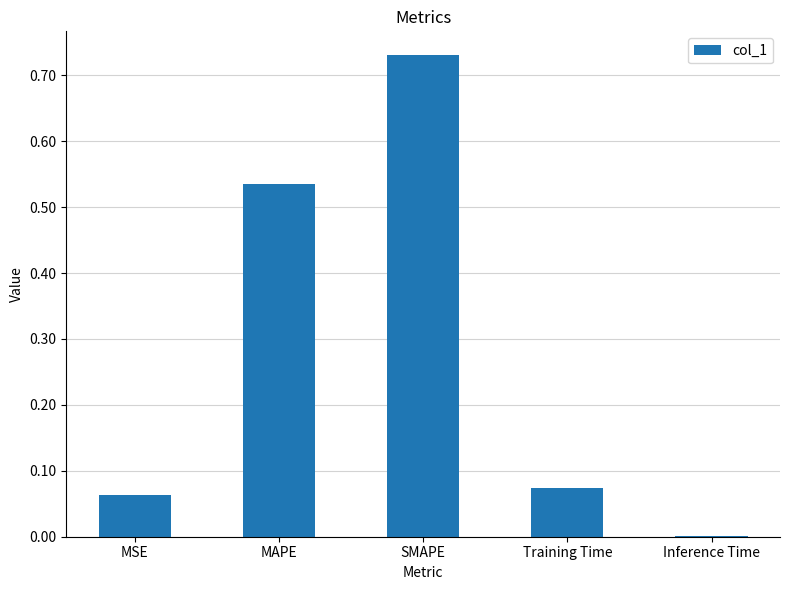

The value at MAPE is 0.9. True or false?

False